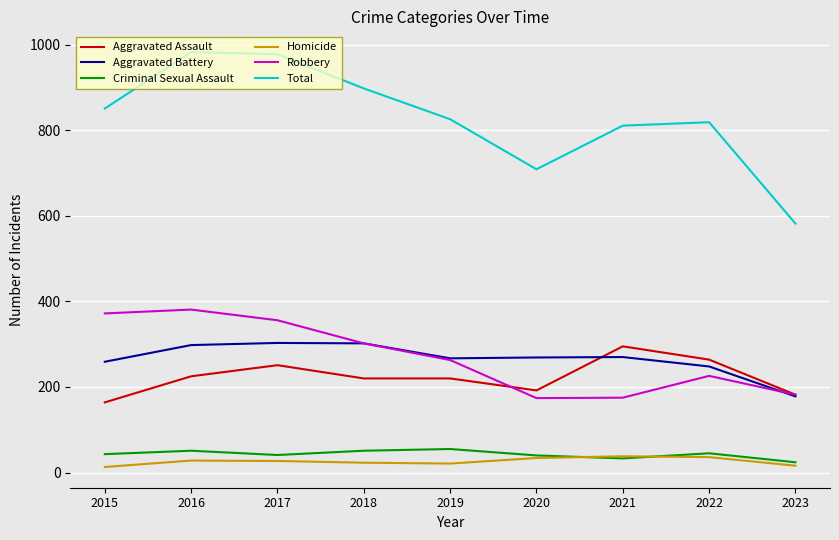

Is it true that Robbery equals 182 at 2023?

True